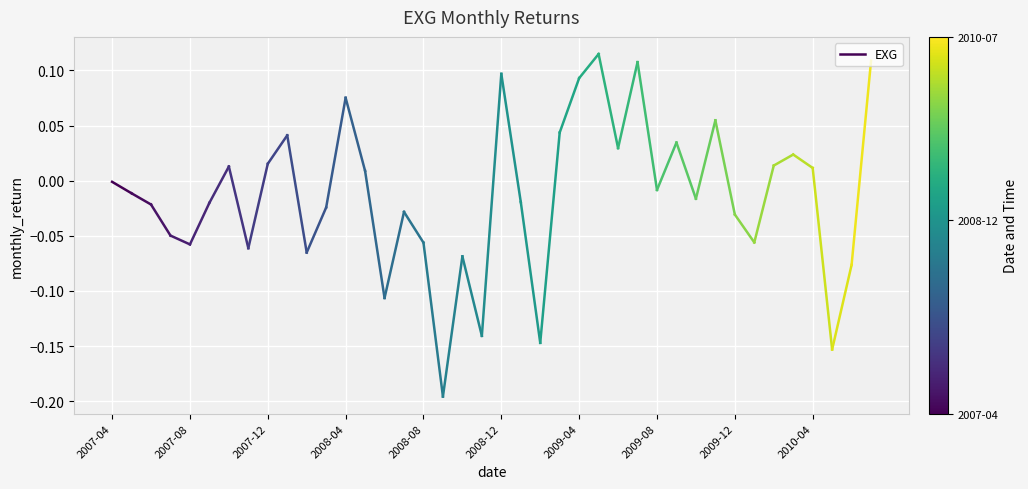

The value at 2007-04 is -0.0. True or false?

False